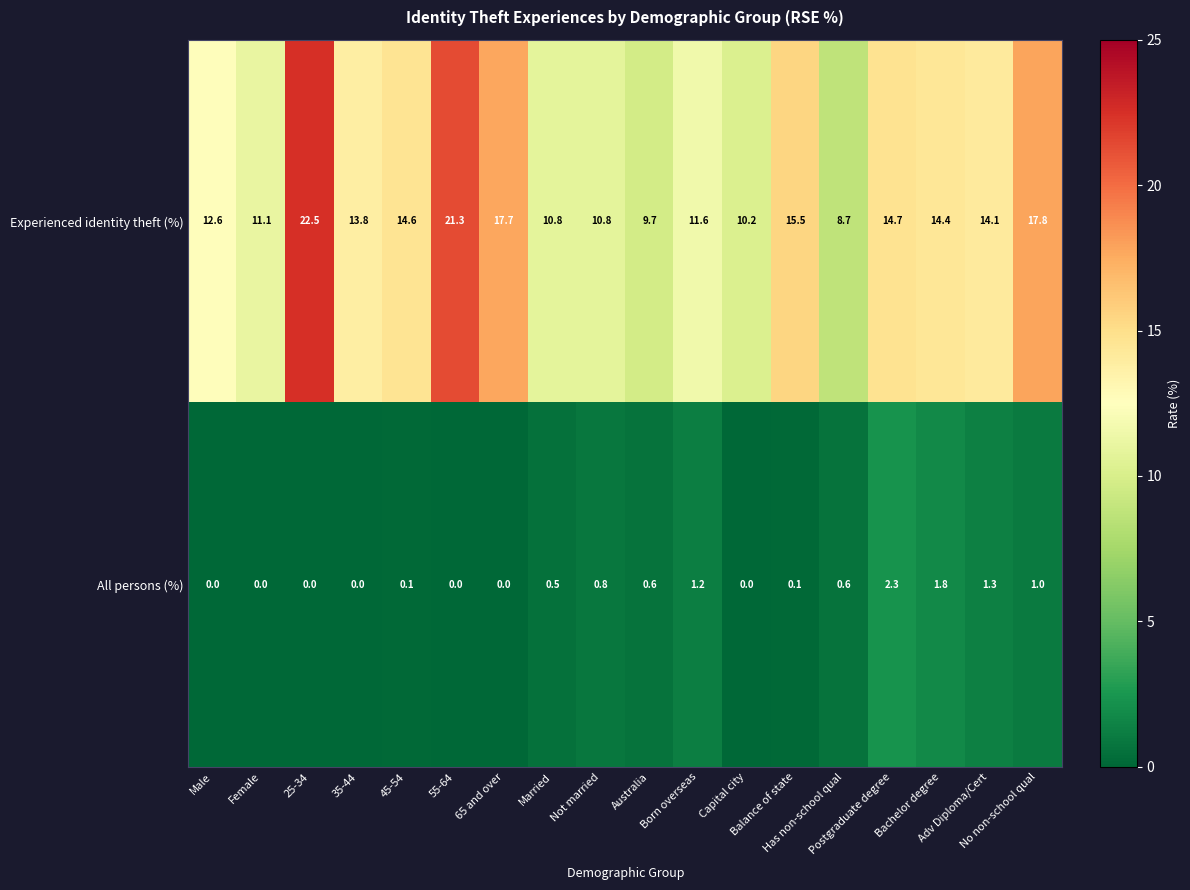

What is the total value across all series at Balance of state?

15.6